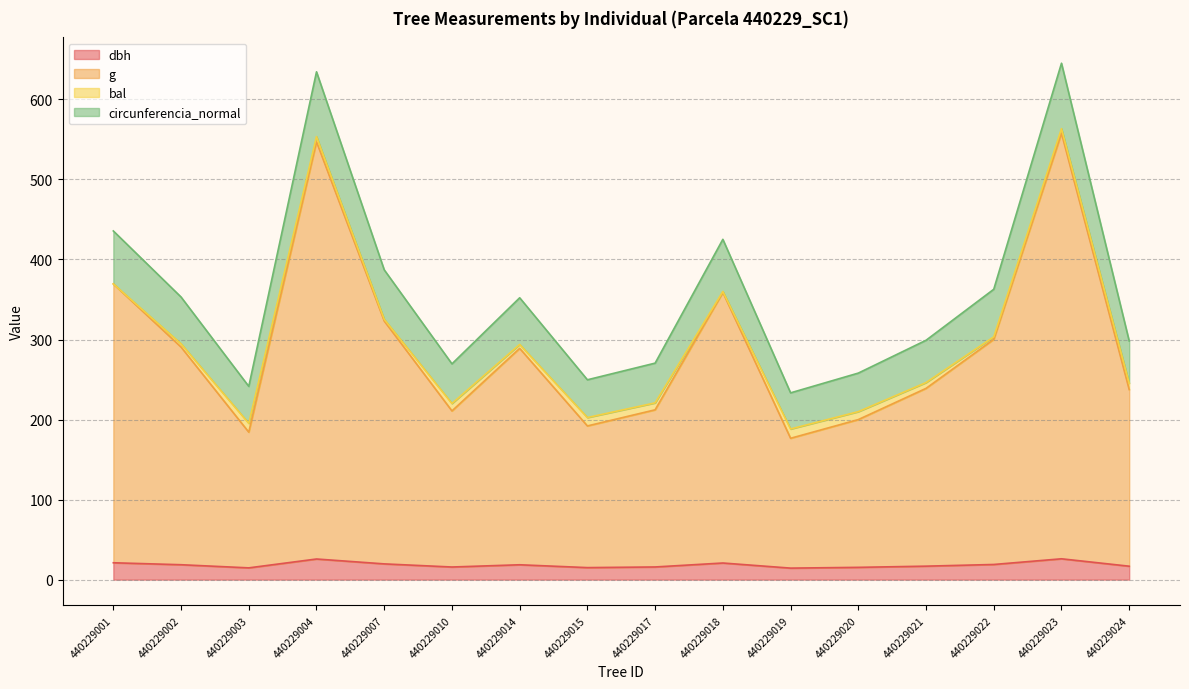

What is the maximum value for dbh?

26.0